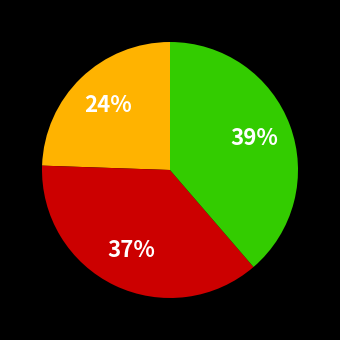

To the nearest percent, what is the average slice percentage?

33%